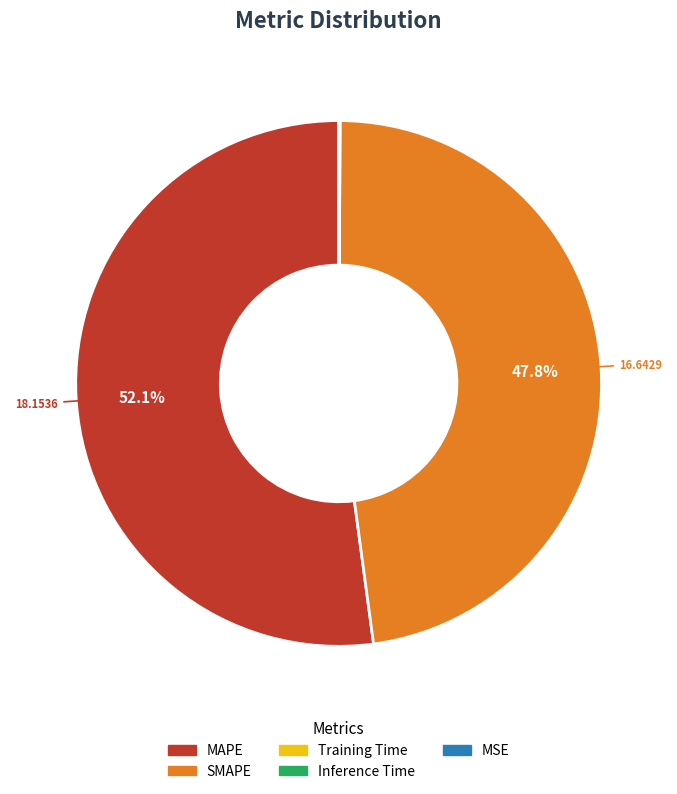

Which slice is the largest?

MAPE